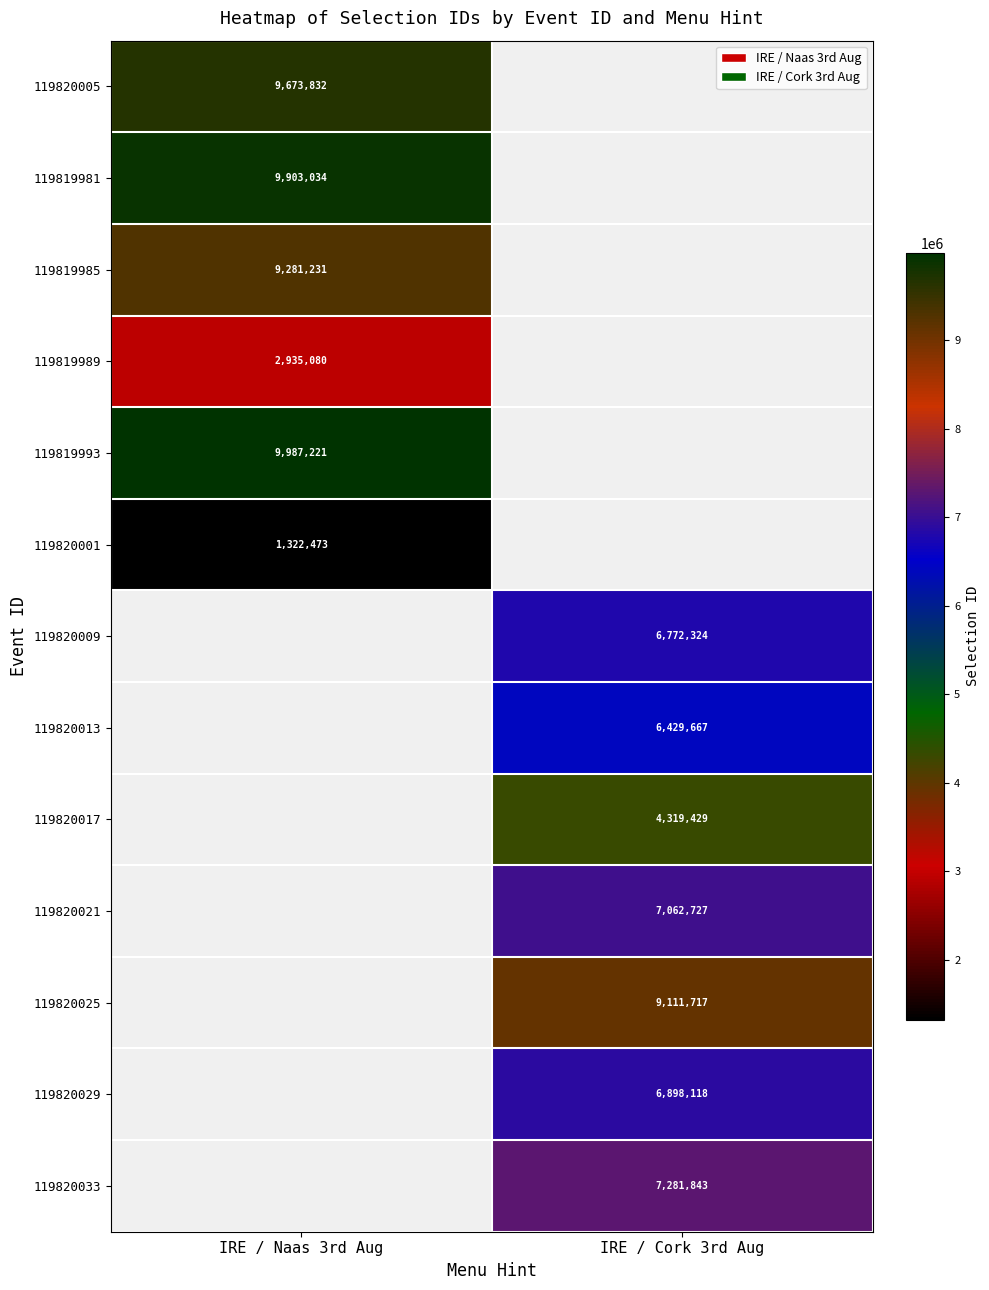

Is it true that 119820017 equals 6202080 at IRE / Cork 3rd Aug?

False